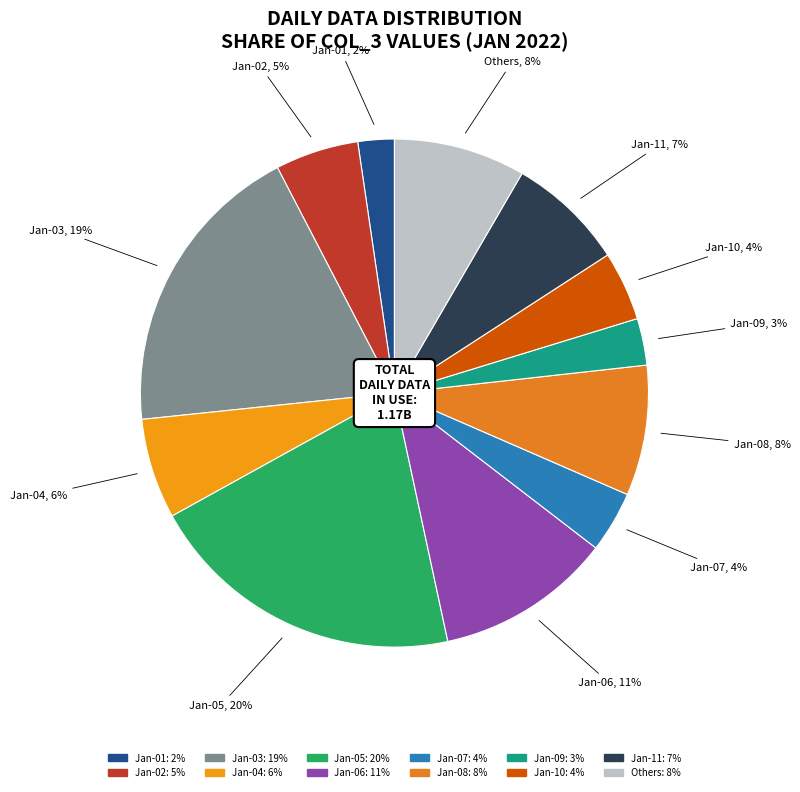

How many segments does this pie chart have?

12